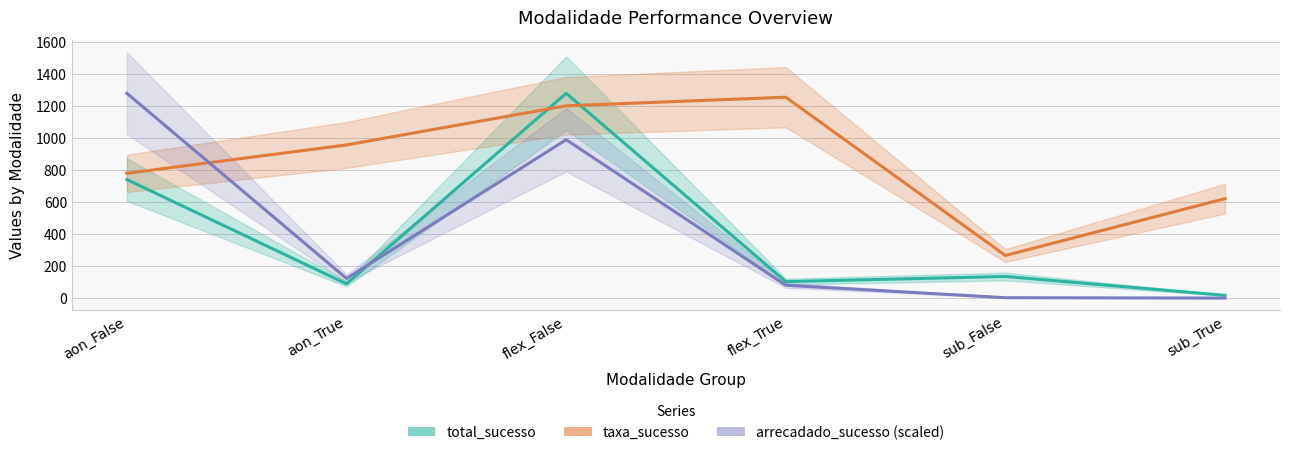

Where is the first local maximum for taxa_sucesso?

flex_True